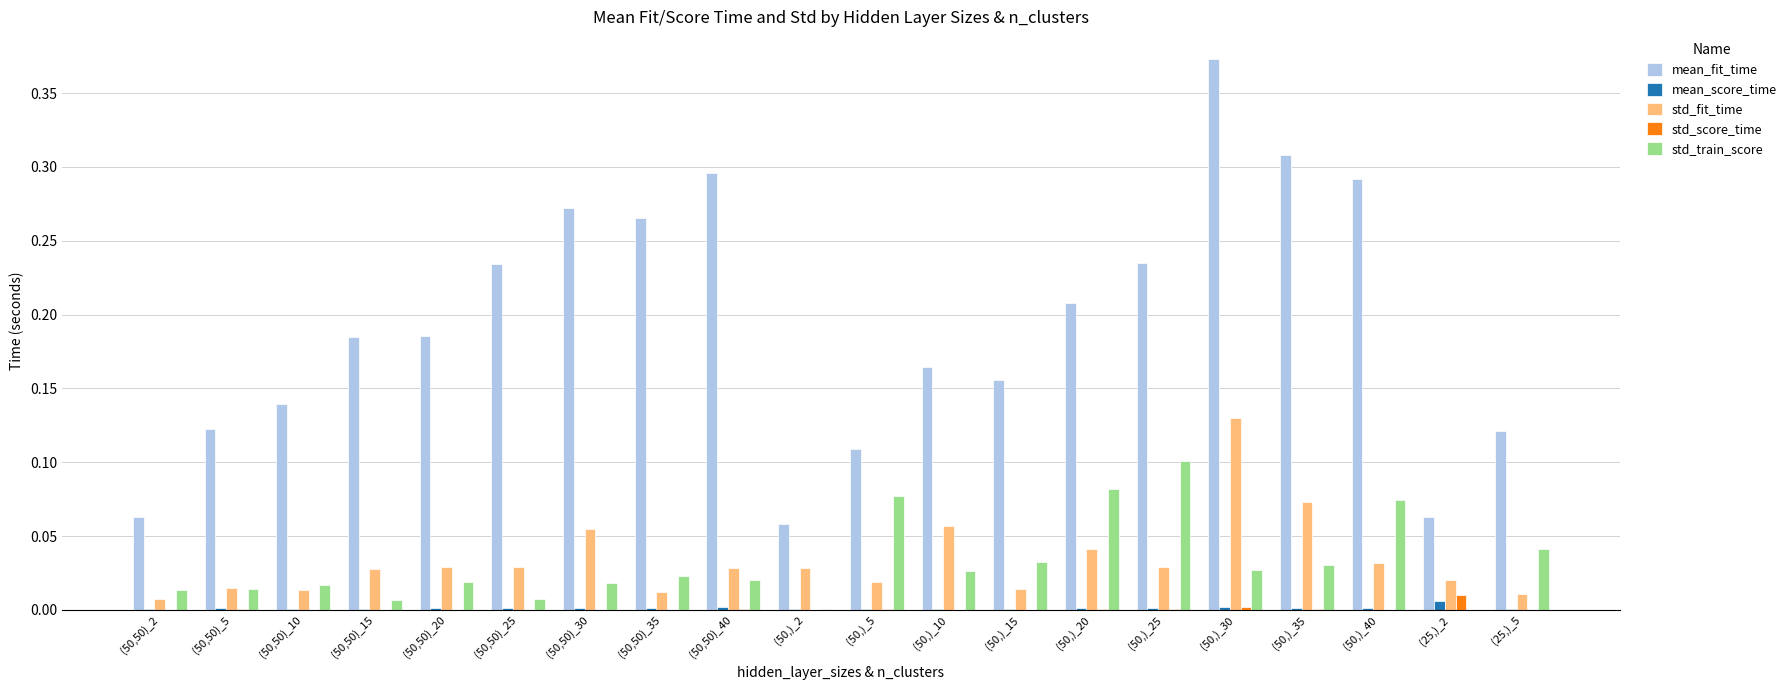

How many data points does each series have?

20